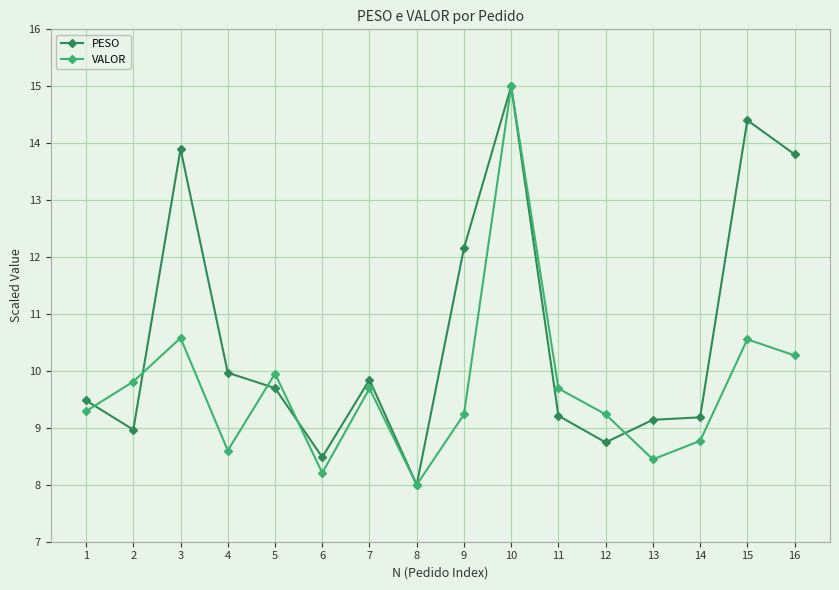

The VALOR series shows 16.3 at 9. True or false?

False